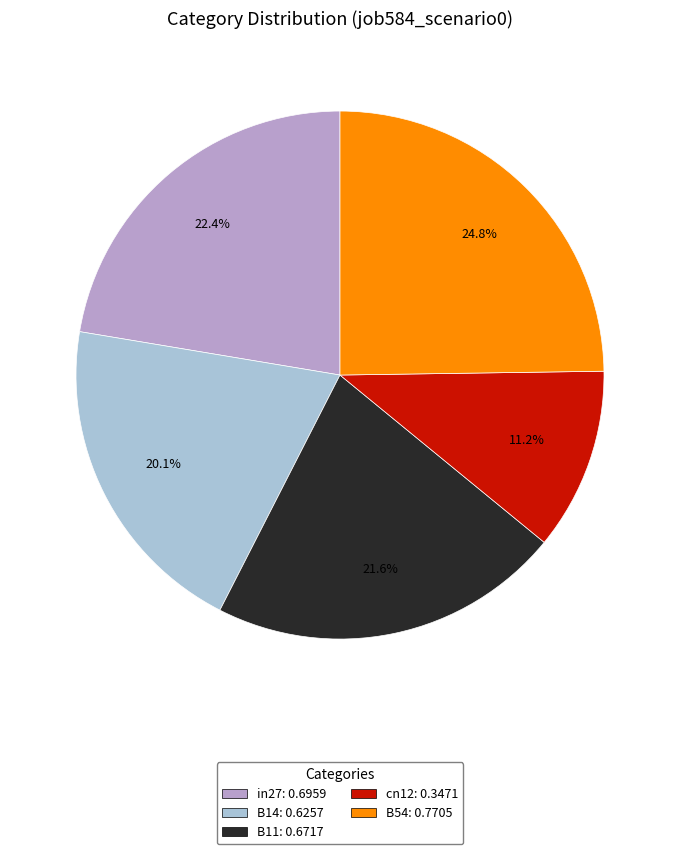

Combined, do cn12 and in27 account for over 50%?

No